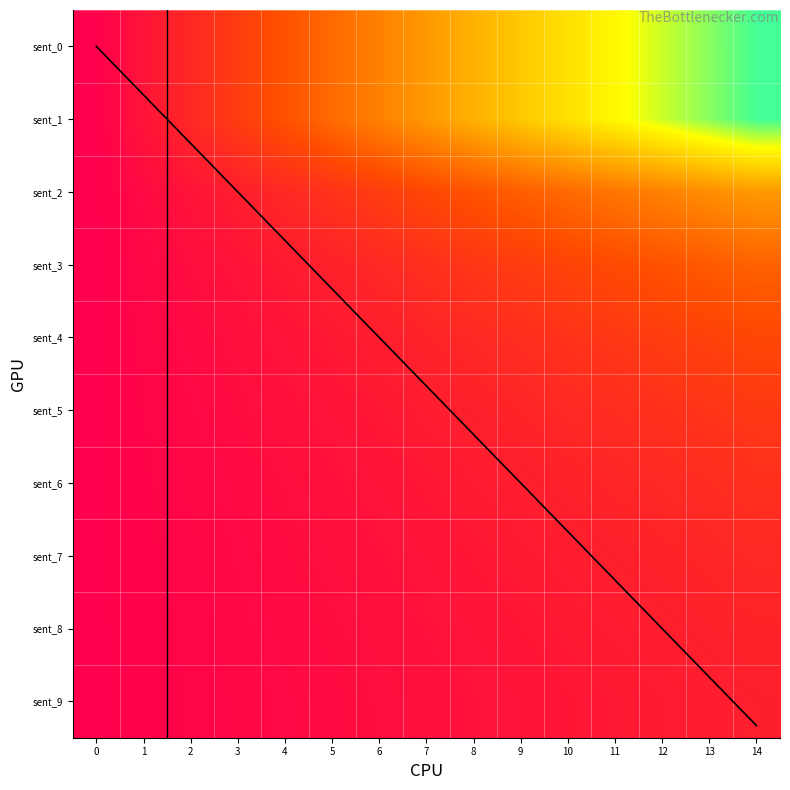

Reading left to right, list all the values displayed in this chart.

bn/p2.5_c2e/00/p2.5_c2e_0033: 0	0	0	0	0	0	0	0	0	0	0	0	0	0	0
row_1: 1	1	1	1	1	1	1	1	1	1	1	1	1	1	1
row_2: 2	2	2	2	2	2	2	2	2	2	2	2	2	2	2
row_3: 3	3	3	3	3	3	3	3	3	3	3	3	3	3	3
row_4: 4	4	4	4	4	4	4	4	4	4	4	4	4	4	4
row_5: 5	5	5	5	5	5	5	5	5	5	5	5	5	5	5
row_6: 6	6	6	6	6	6	6	6	6	6	6	6	6	6	6
row_7: 7	7	7	7	7	7	7	7	7	7	7	7	7	7	7
row_8: 8	8	8	8	8	8	8	8	8	8	8	8	8	8	8
row_9: 9	9	9	9	9	9	9	9	9	9	9	9	9	9	9